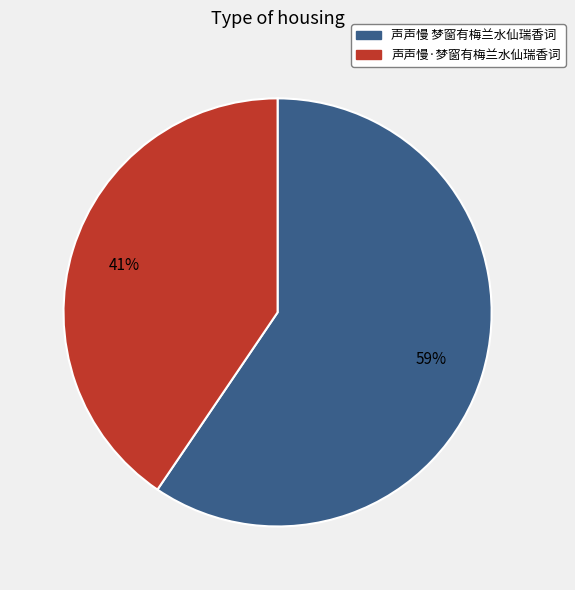

Is there any slice that represents more than half of the pie?

Yes